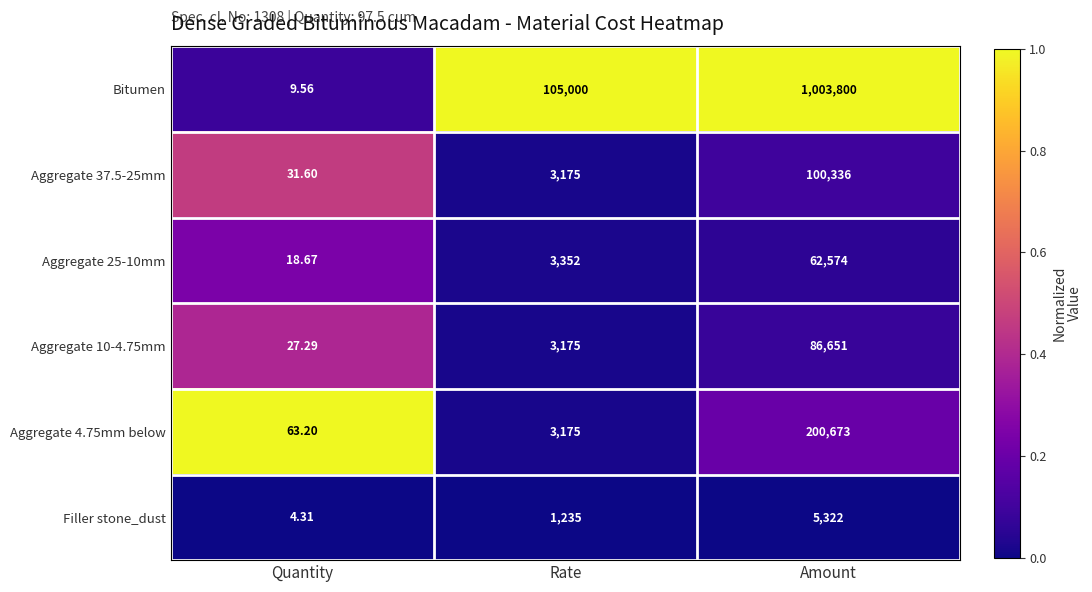

Which series changed the most between Quantity and Amount?

Bitumen